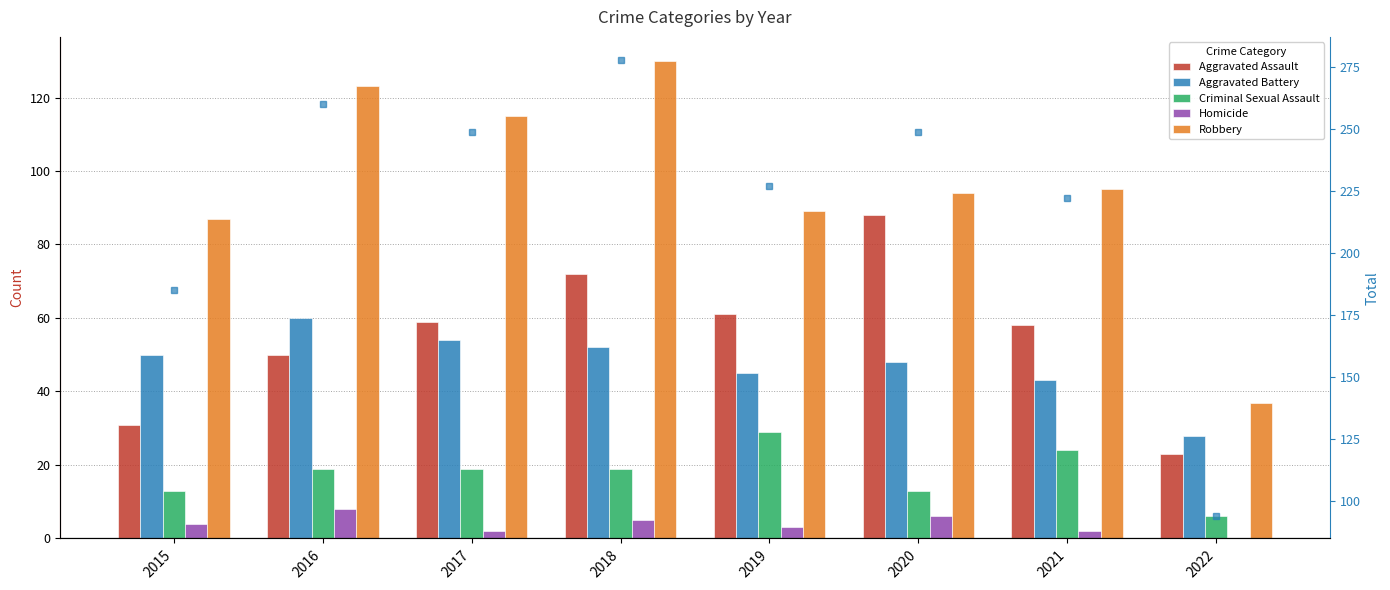

Rank the series at 2017 from highest to lowest value.

Total, Robbery, Aggravated Assault, Aggravated Battery, Criminal Sexual Assault, Homicide